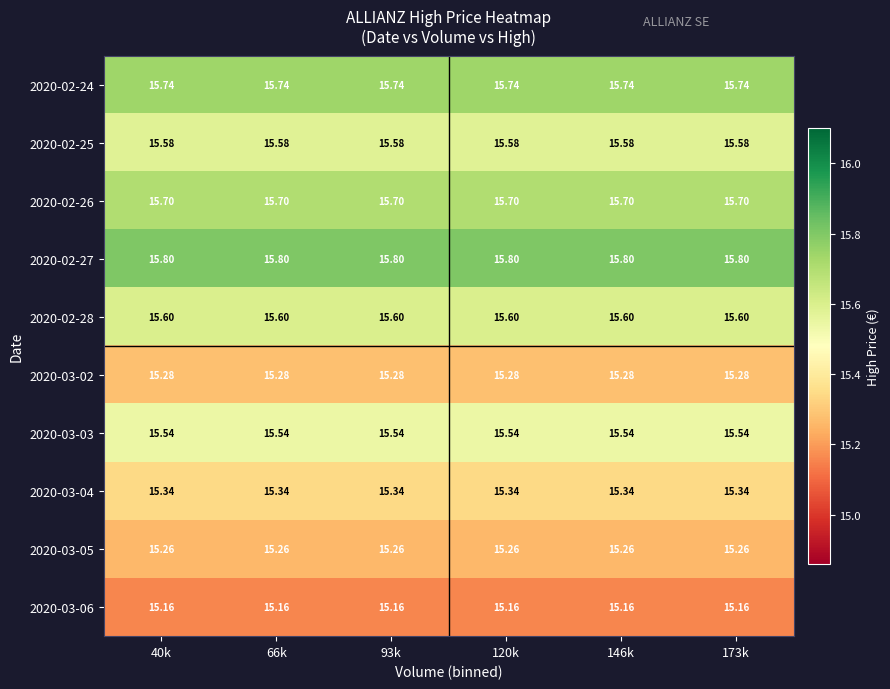

Rank the series at 93k from lowest to highest value.

2020-03-06, 2020-03-05, 2020-03-02, 2020-03-04, 2020-03-03, 2020-02-25, 2020-02-28, 2020-02-26, 2020-02-24, 2020-02-27